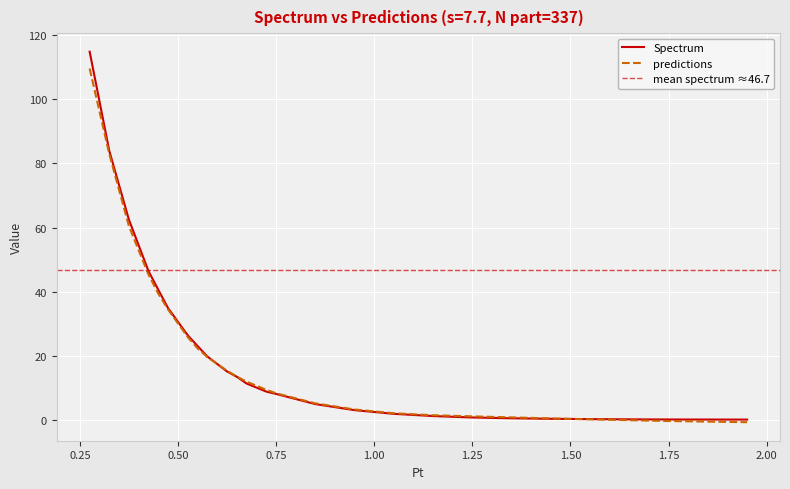

Reading left to right, extract all data points from this chart.

Spectrum: 0.275=114.9	0.325=84.0	0.375=62.4	0.425=46.4	0.475=34.8	0.525=26.3	0.575=19.7	0.625=15.1	0.675=11.3	0.725=8.8	0.45=40.5	0.55=23.0	0.65=13.4	0.75=8.0	0.85=4.9	0.95=3.0	1.05=1.8	1.15=1.1	1.25=0.7	1.35=0.4	1.45=0.3	1.55=0.2	1.65=0.1	1.75=0.1	1.85=0.0	1.95=0.0
predictions: 0.275=109.6	0.325=83.0	0.375=60.4	0.425=45.3	0.475=34.4	0.525=25.8	0.575=19.5	0.625=15.3	0.675=11.9	0.725=9.3	0.45=39.3	0.55=22.3	0.65=13.4	0.75=8.2	0.85=5.1	0.95=3.2	1.05=2.0	1.15=1.4	1.25=1.0	1.35=0.7	1.45=0.4	1.55=0.1	1.65=-0.2	1.75=-0.4	1.85=-0.6	1.95=-0.8